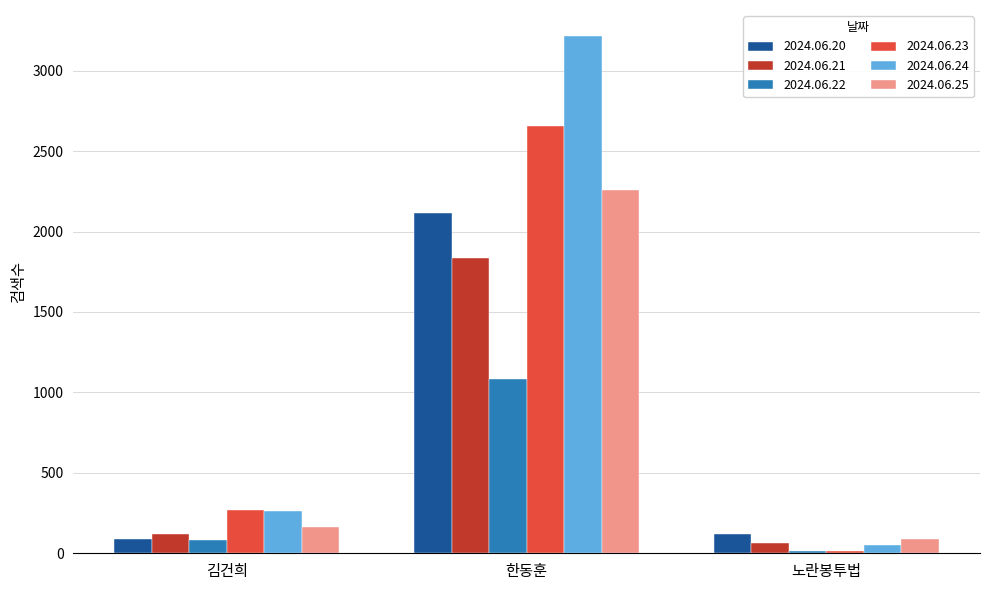

Which series has the widest spread of values?

2024.06.24